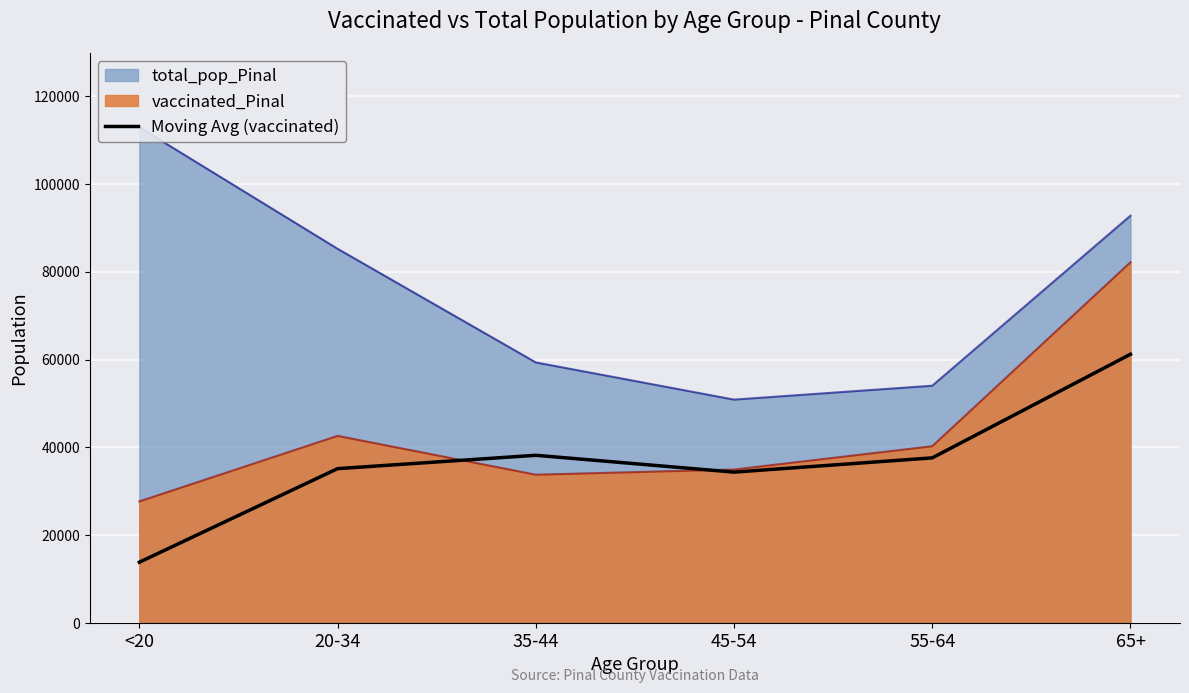

The value of vaccinated_Pinal at 45-54 is 34955.0. True or false?

True